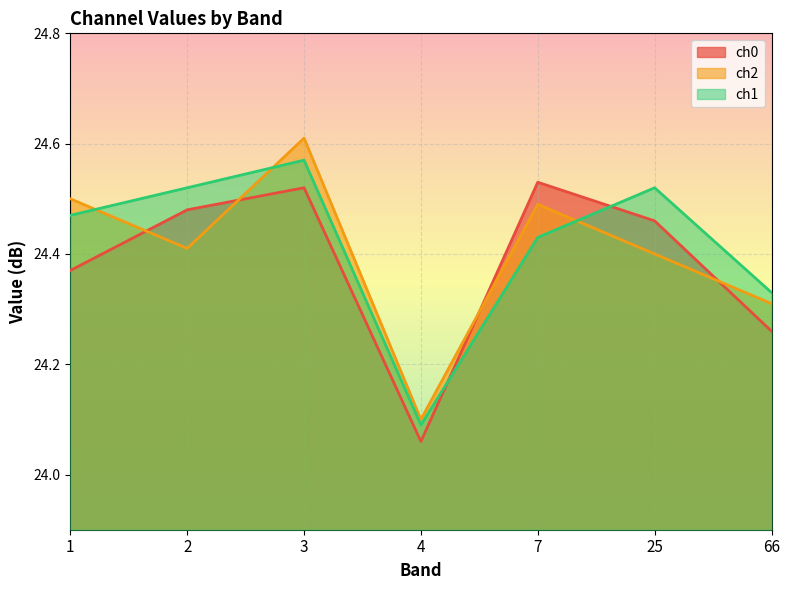

What is the difference between the maximum and minimum values in the ch0 series?

0.5